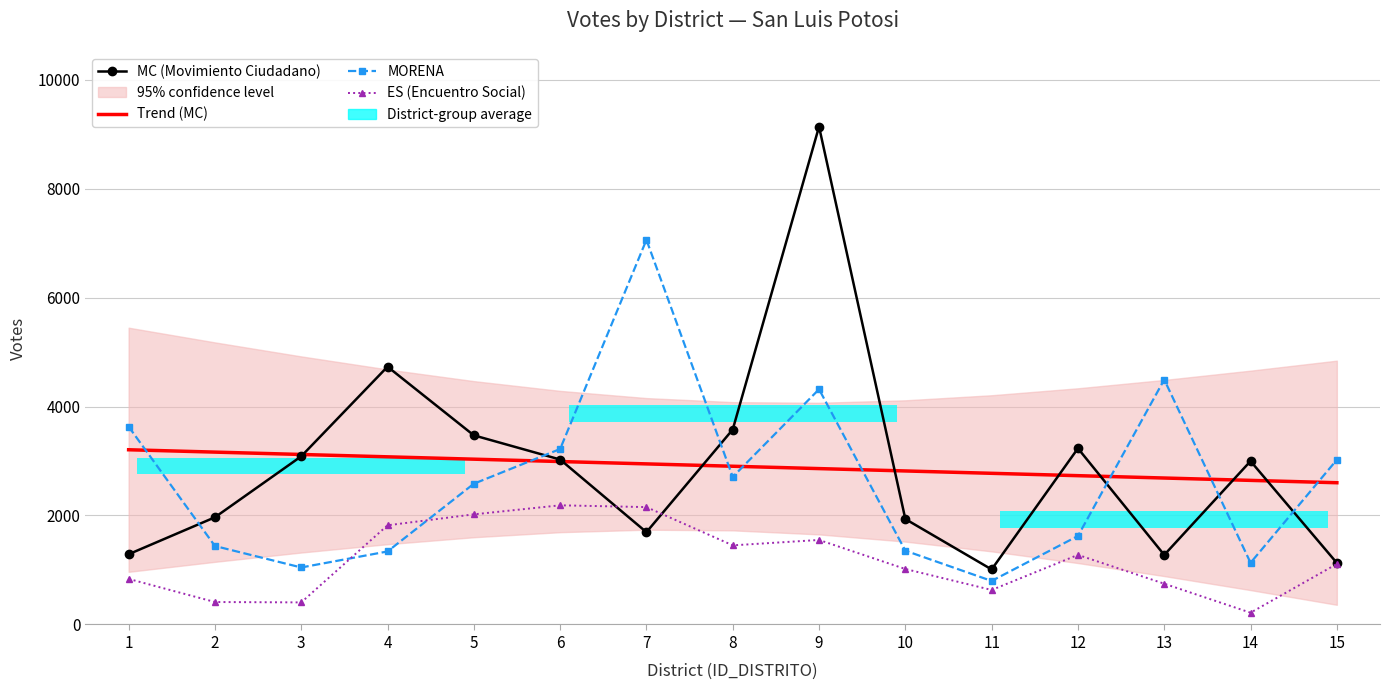

What is the total value across all series at 5?

11108.6